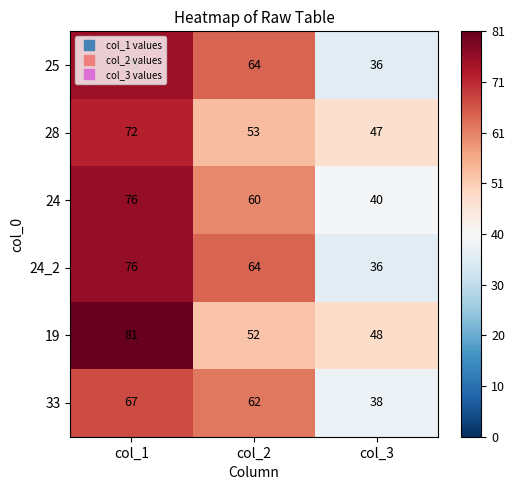

Which series has the widest spread of values?

24_2